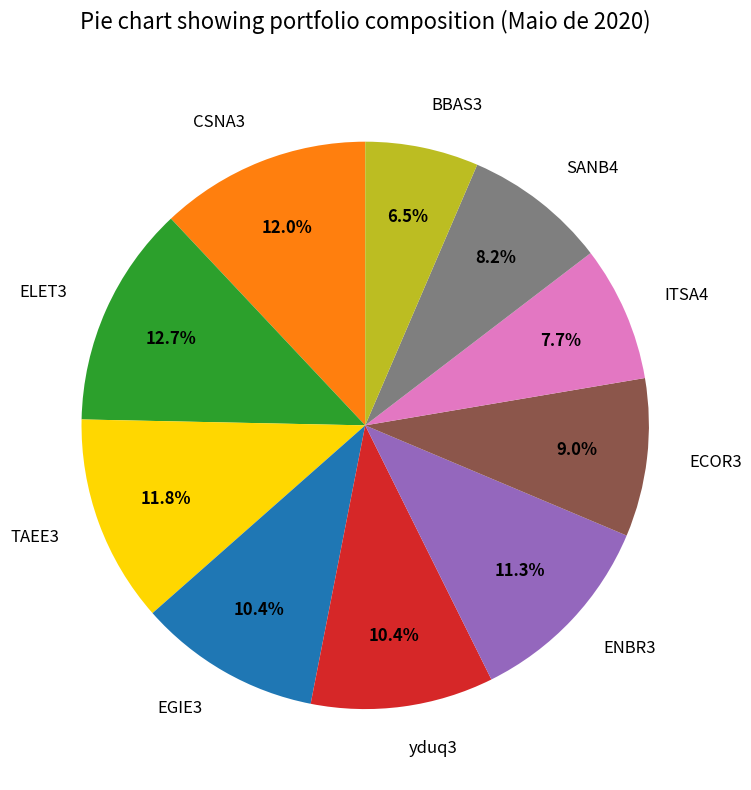

Is ECOR3 the majority of the pie?

No